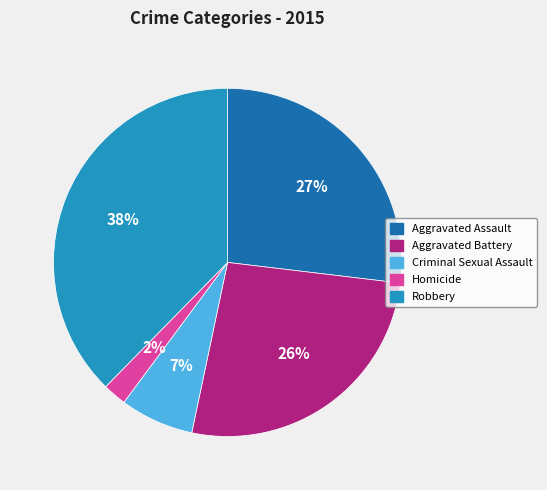

Combined, do Aggravated Assault and Aggravated Battery account for over 50%?

Yes